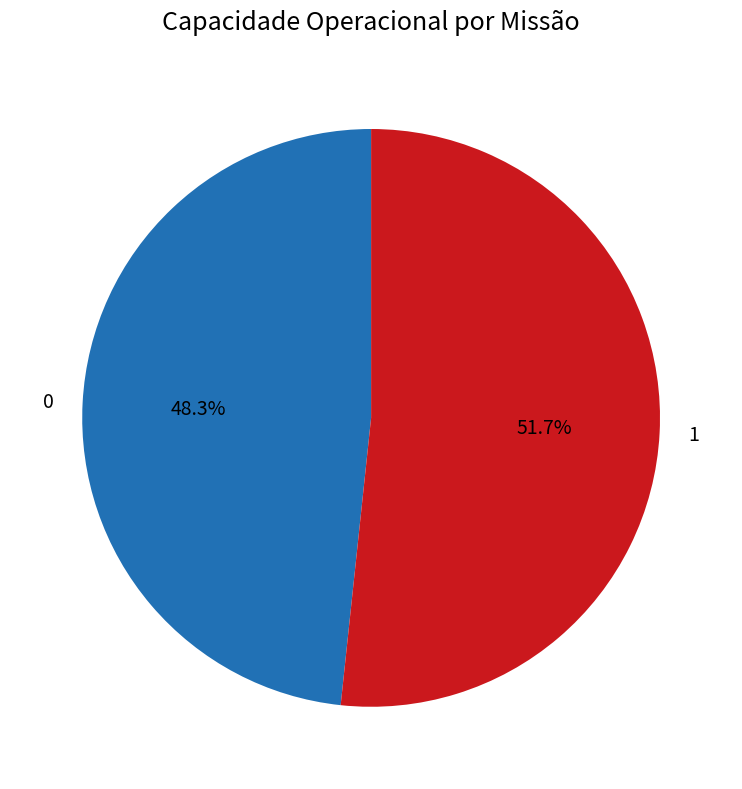

What percentage do 1 and 0 together represent?

100.0%